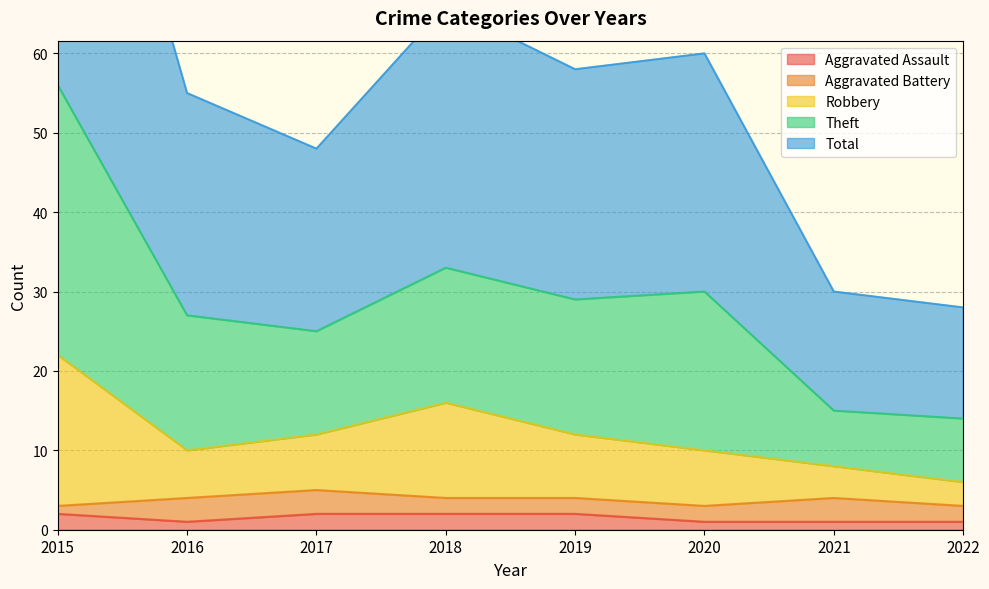

At which label does Total first exceed 29?

2015